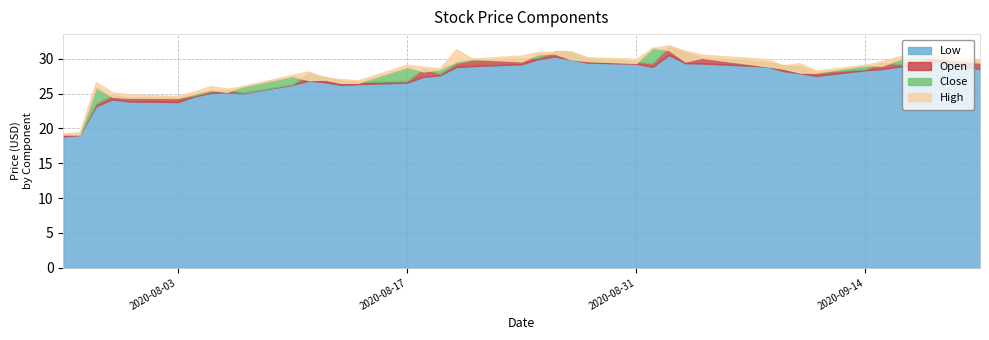

What is the value of the High point at the 12th from the left?

28.2